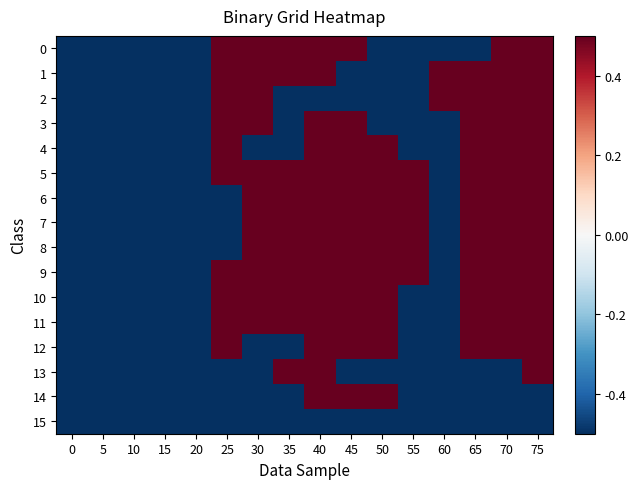

What is the total value across all series at 65?

4.0